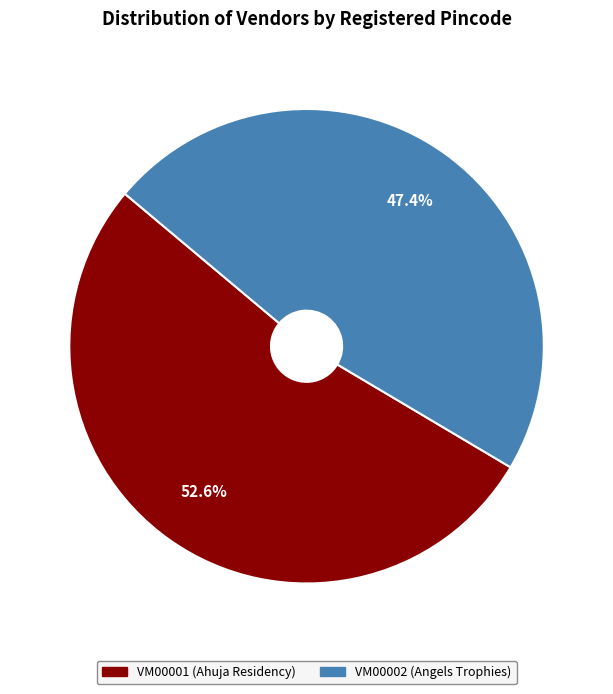

What is the largest slice in the pie chart?

VM00001 (Ahuja Residency)